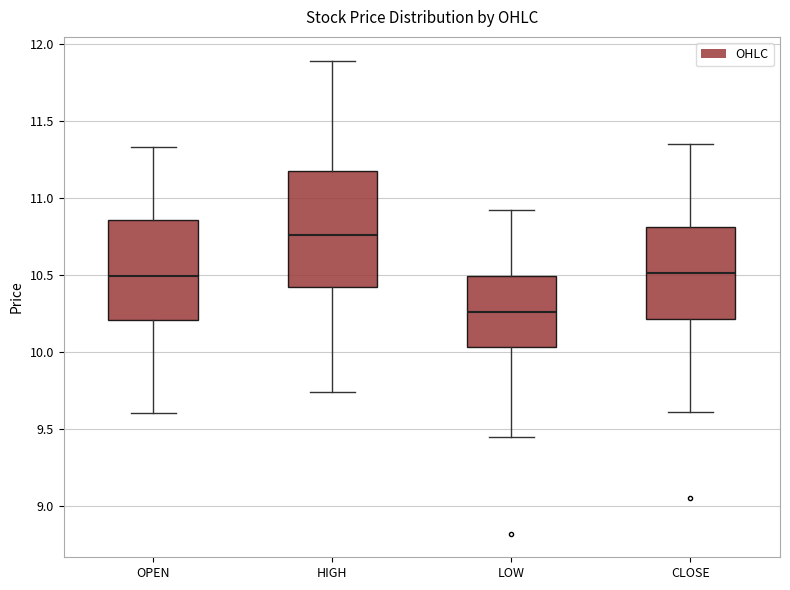

Which box's median line is the lowest?

LOW